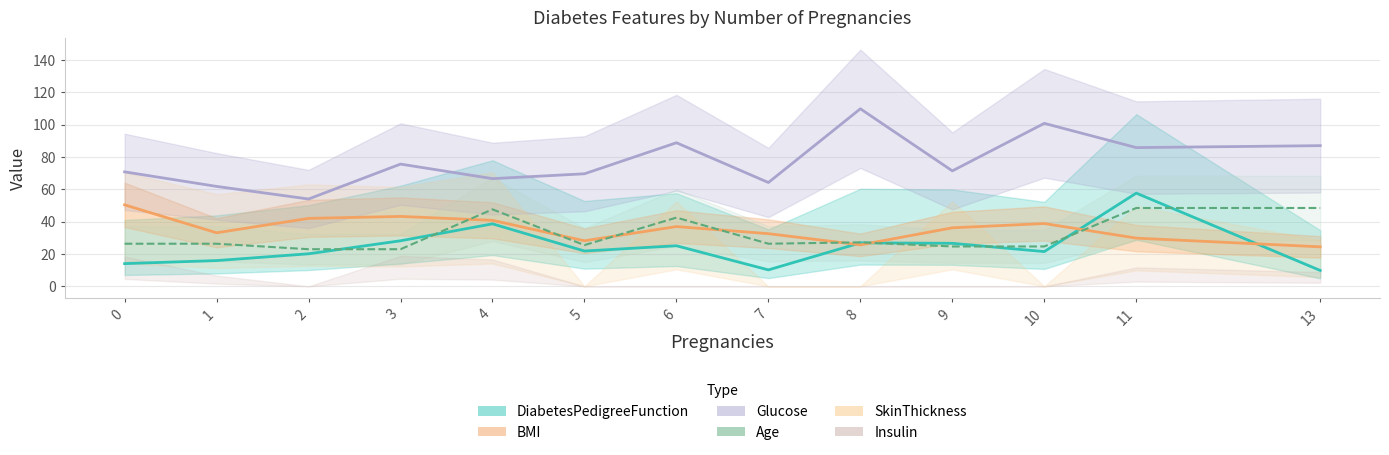

At which category is the sum across all series the highest?

11